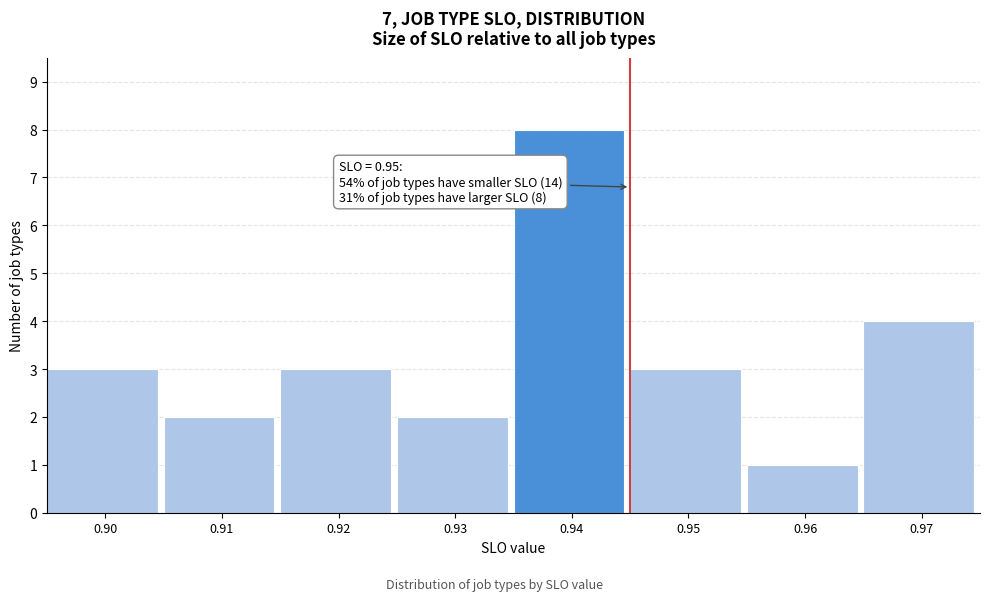

Reading left to right, transcribe all the data shown in this chart.

3	2	3	2	8	3	1	4